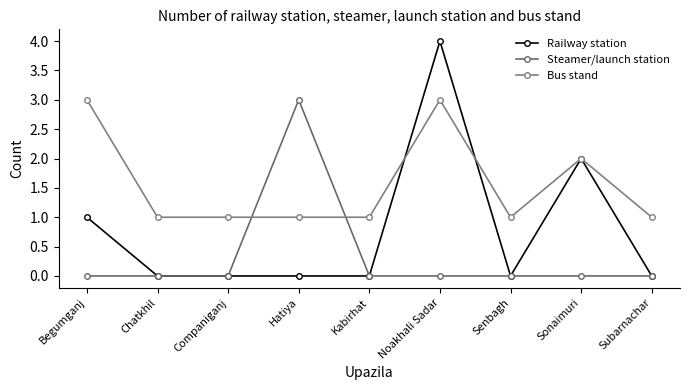

Rank the series by their average value, from highest to lowest.

Bus stand, Railway station, Steamer/launch station